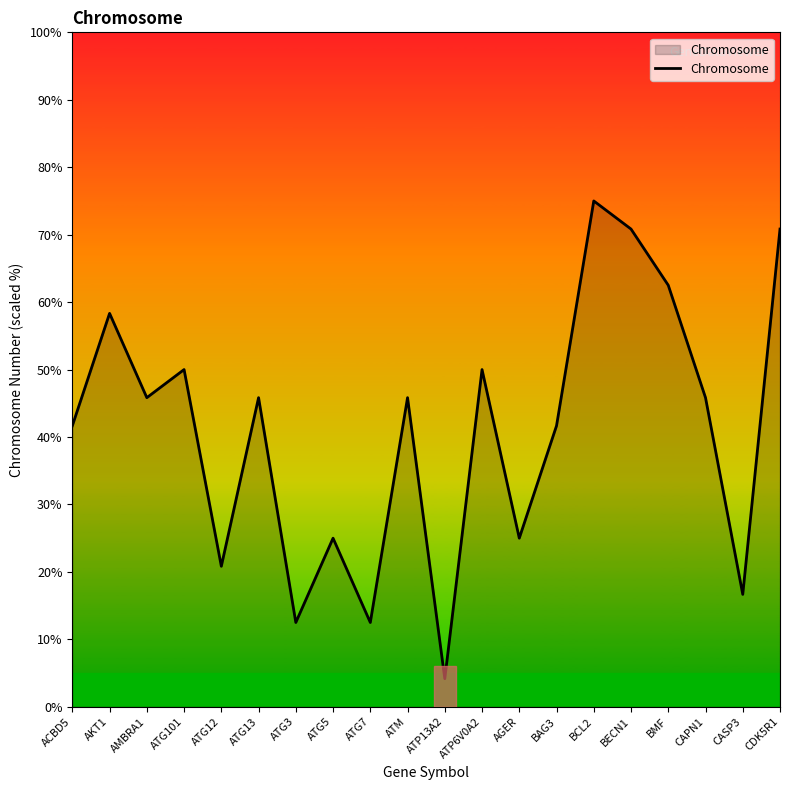

What is the ratio of the value at CDK5R1 to the value at ATP6V0A2?

1.4